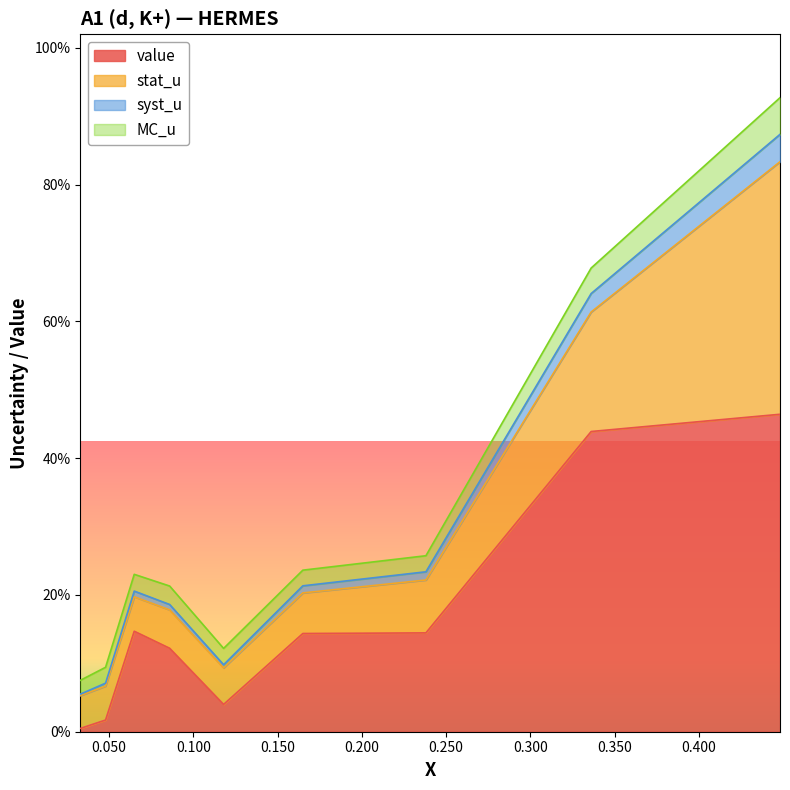

How many data points does each series have?

9